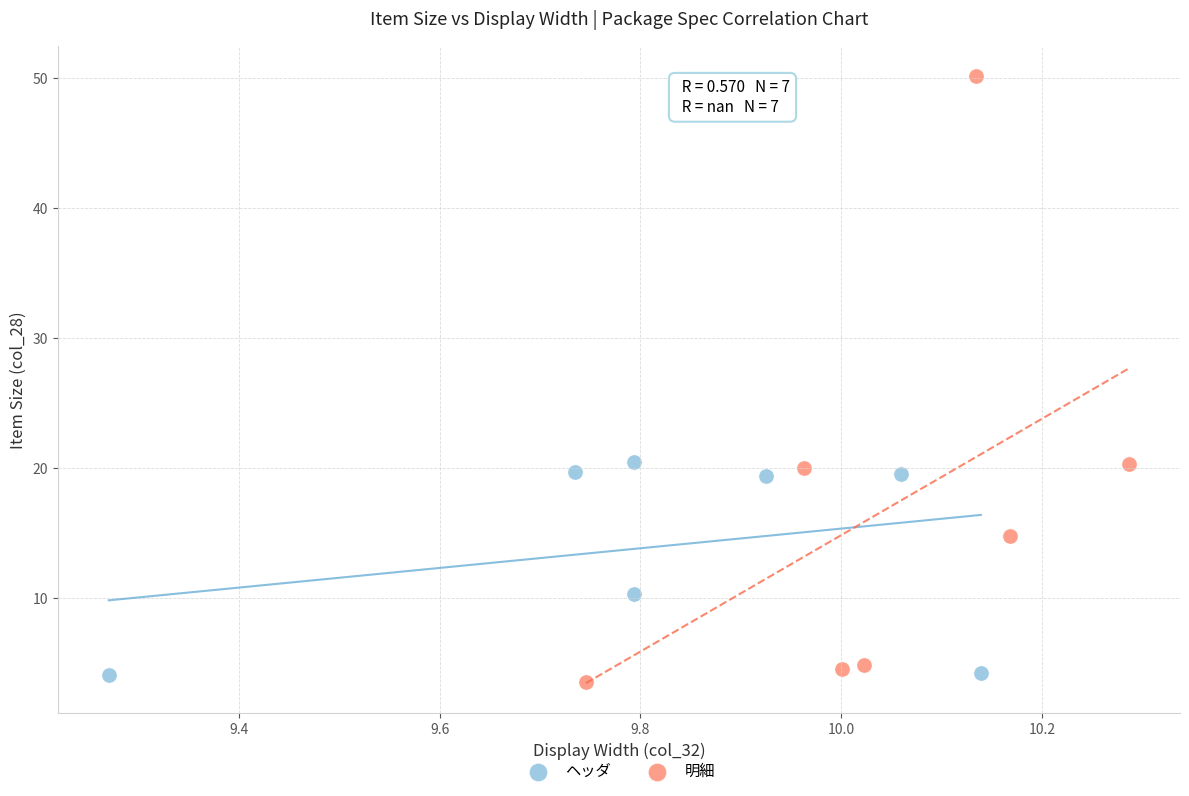

Which series has the widest spread of Y values?

明細